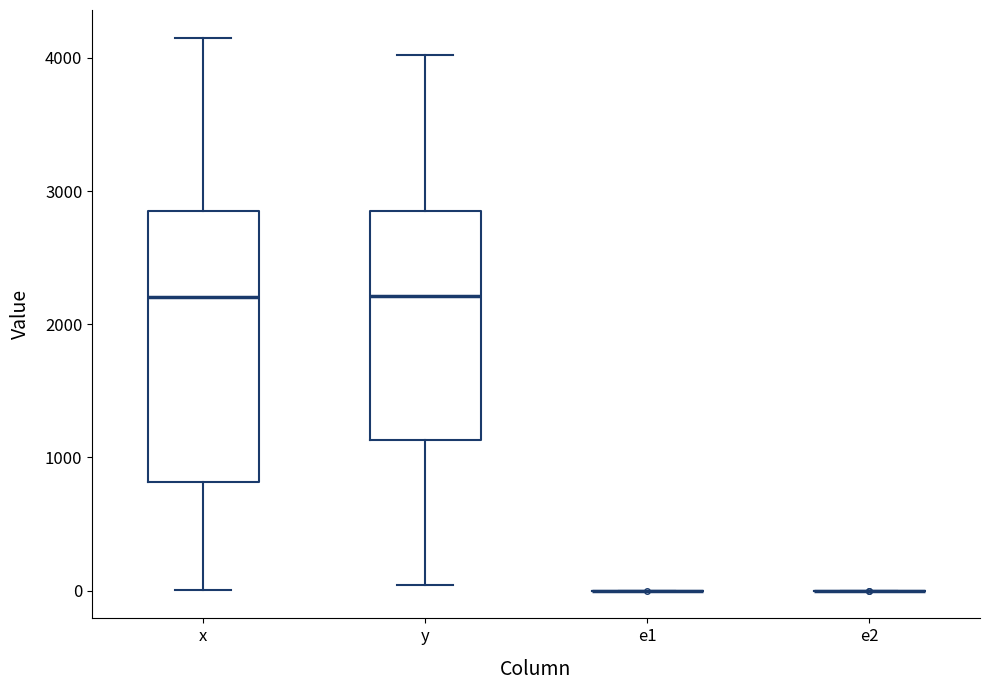

Comparing the boxes themselves (not the whiskers), which one is the tallest?

x